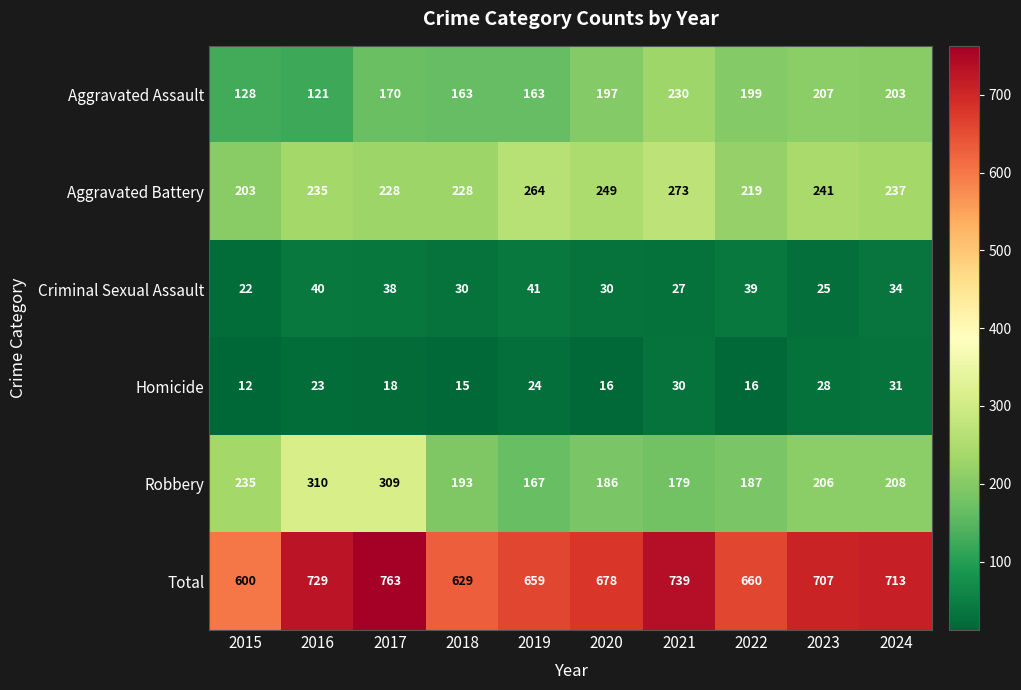

At how many categories does at least one series exceed 280?

10